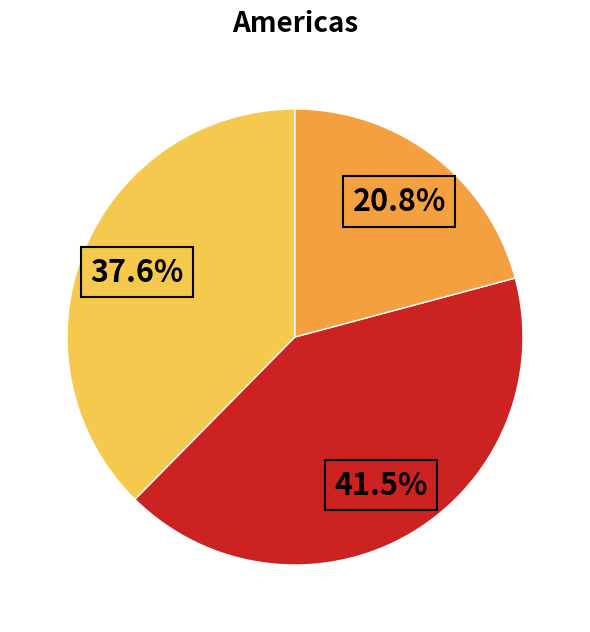

To the nearest percent, what is the average slice percentage?

33%